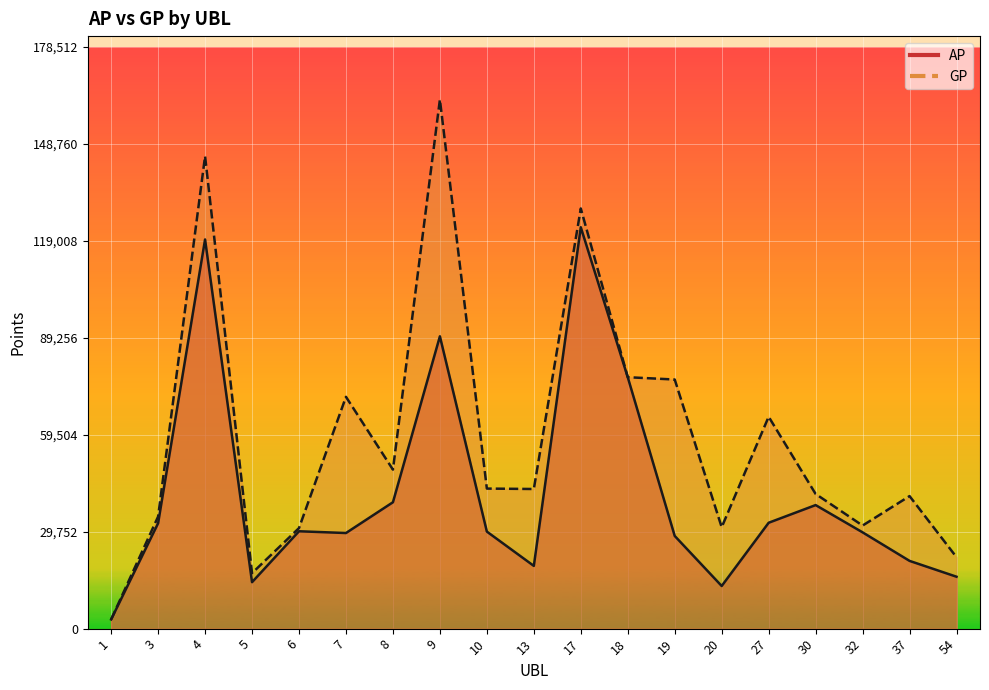

How many interior local valleys does the AP series have?

4